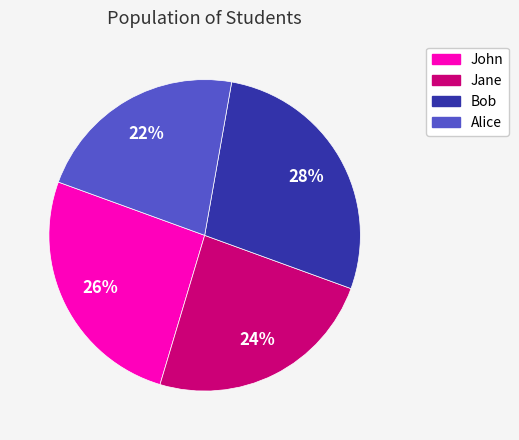

The Jane slice represents 24% of the pie. True or false?

True